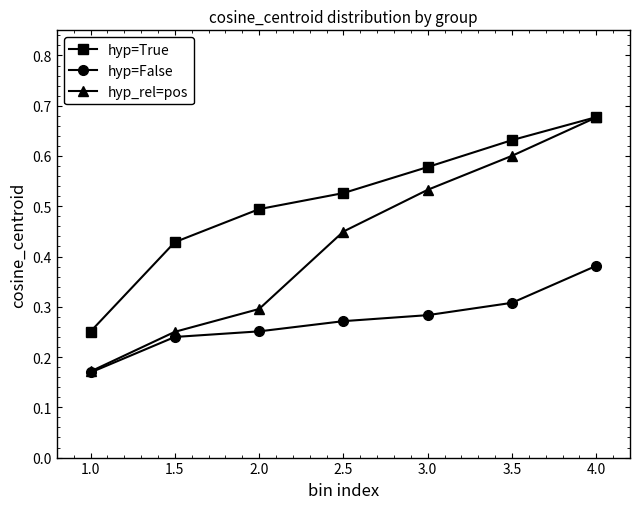

Is it true that hyp=True equals 0.7 at 1.5?

False